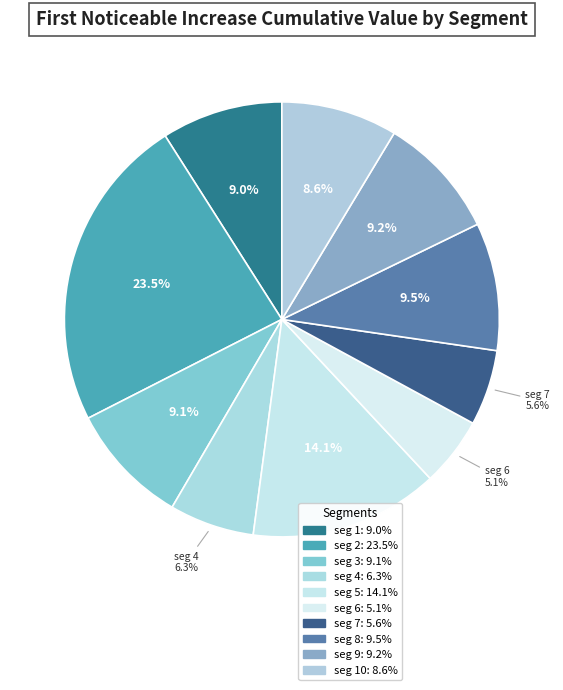

Is there any slice that represents more than half of the pie?

No